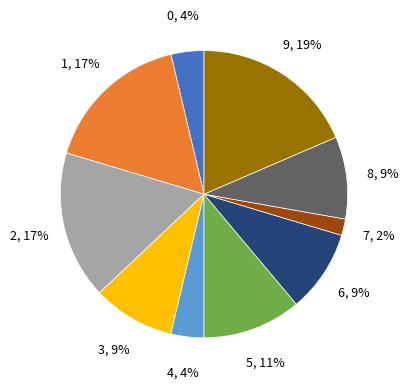

To the nearest percent, what is the difference between the 1 and 0 slice percentages?

13%